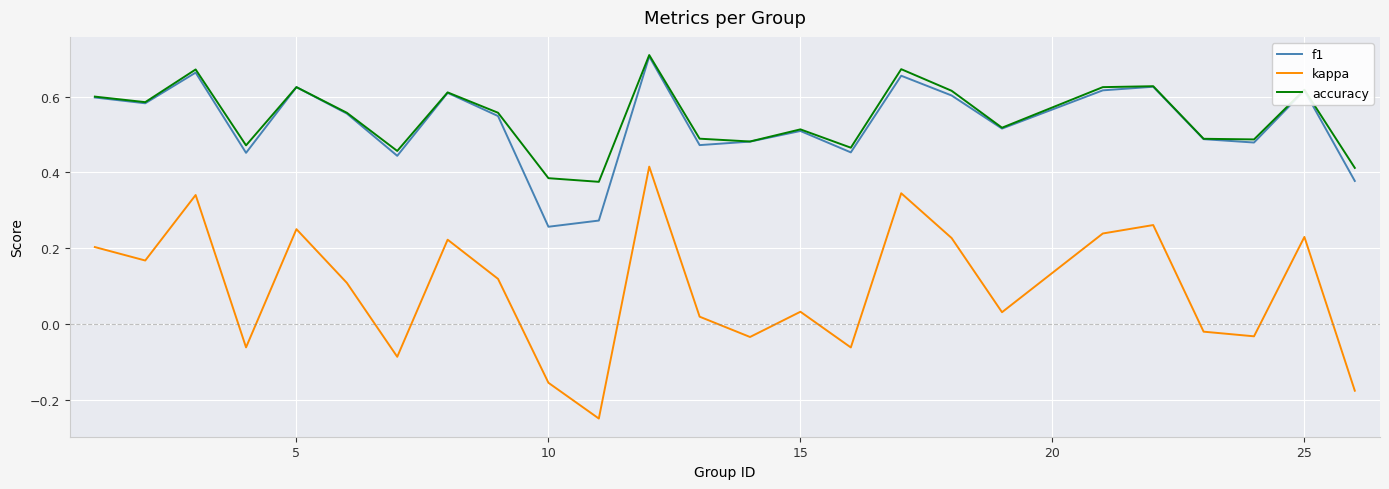

Which series has the widest spread of values?

kappa